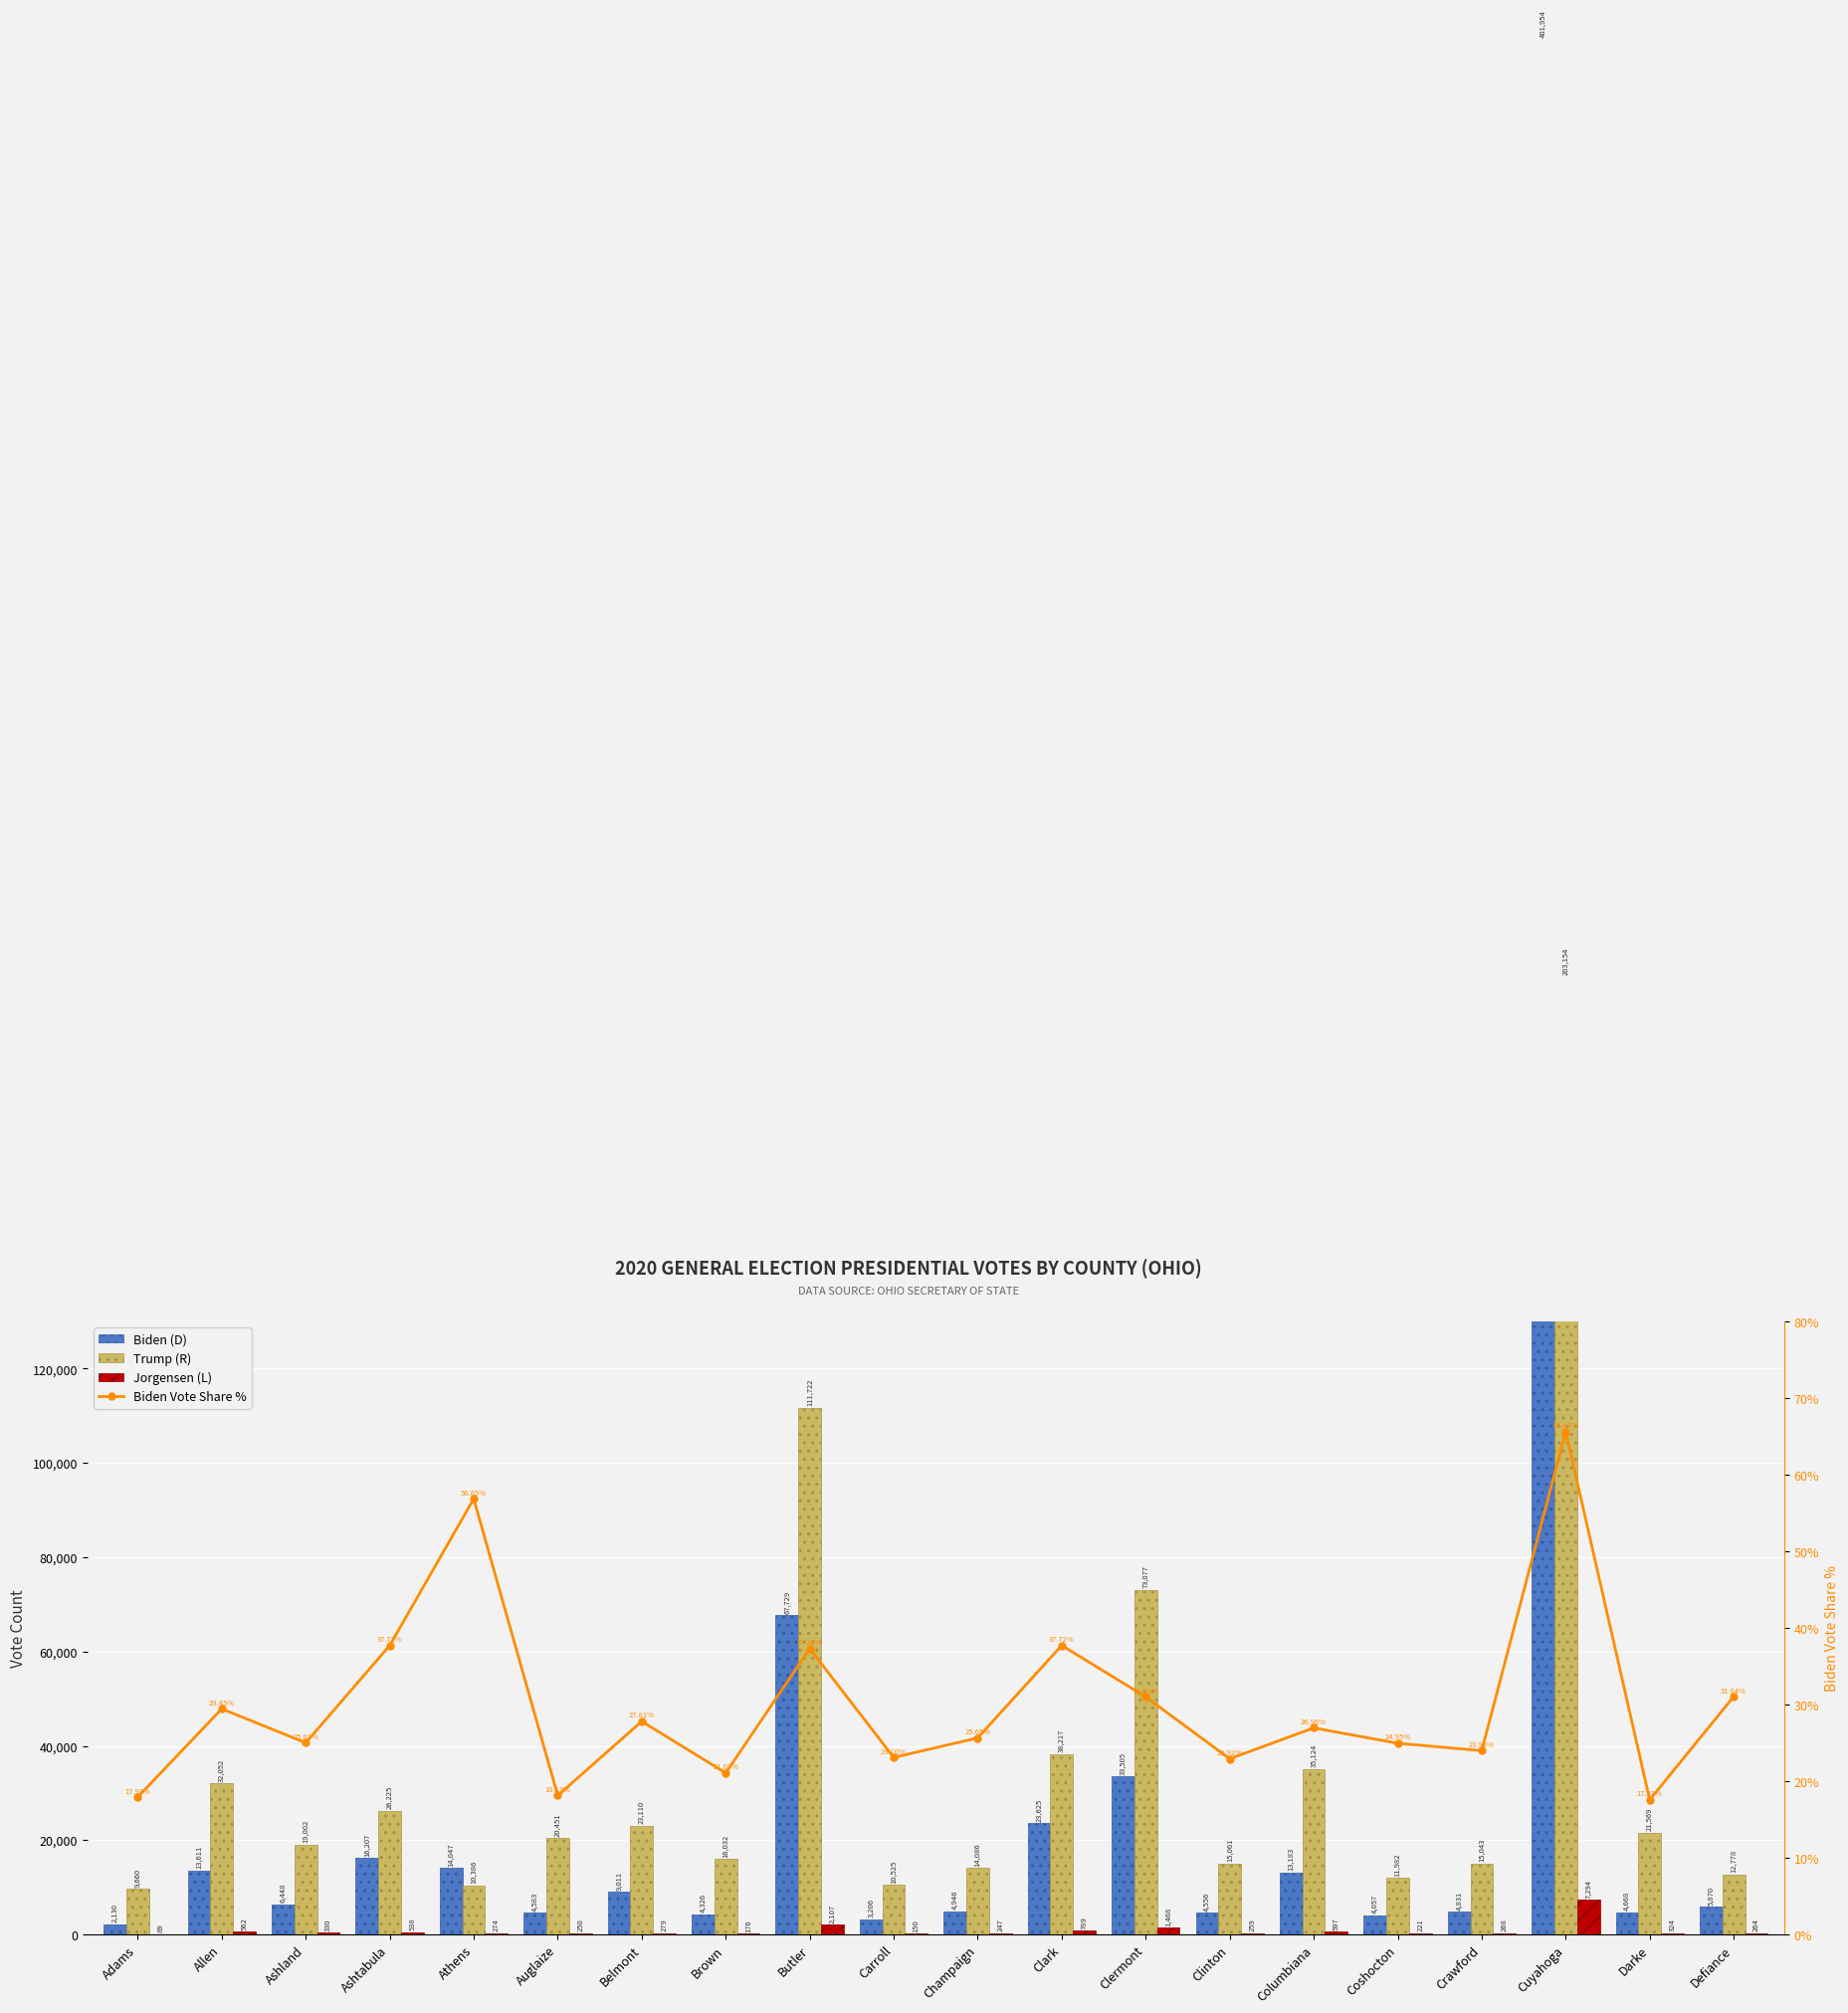

What is the value of the Biden Vote Share % bar at the 4th from the left?

37.7